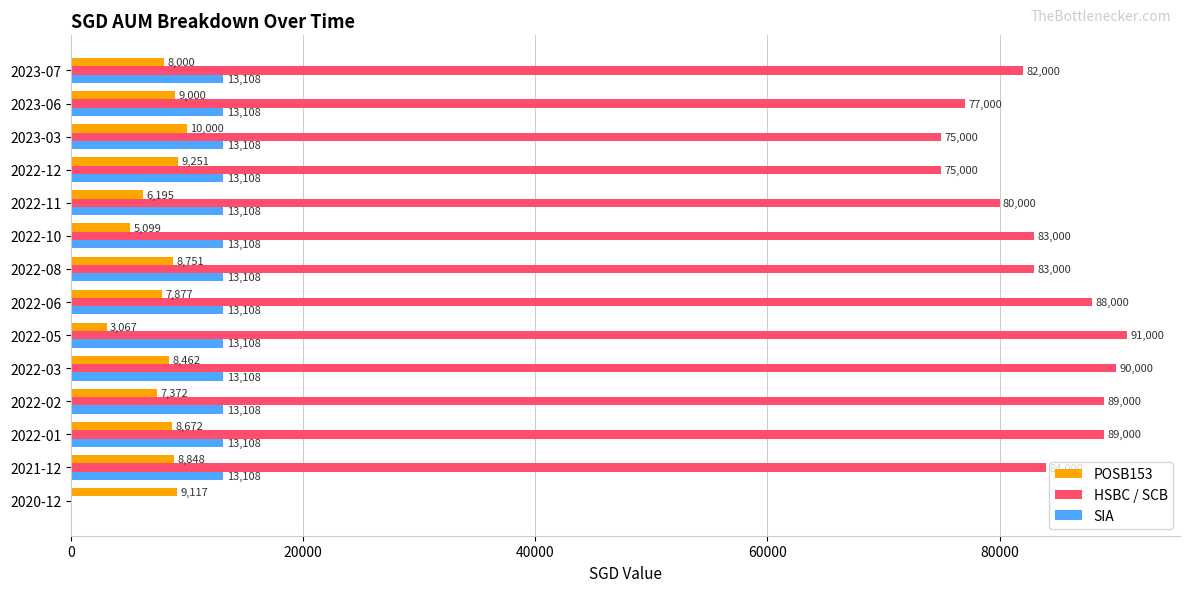

How many data points in SIA are above 13108?

13